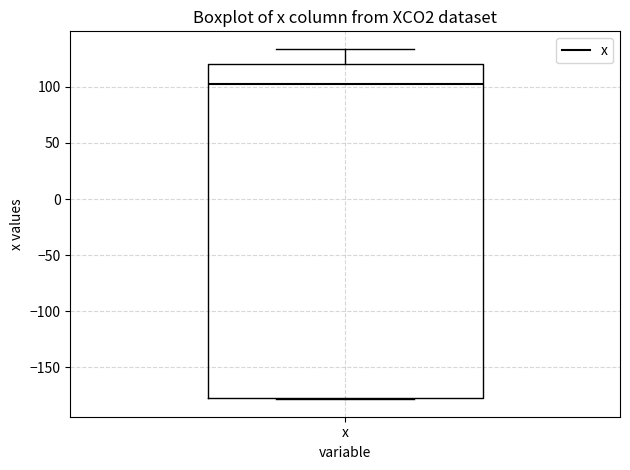

Where is the upper edge of the box for x on the y-axis? The values are not printed on the chart, so give them approximately, as read against the axis.

120